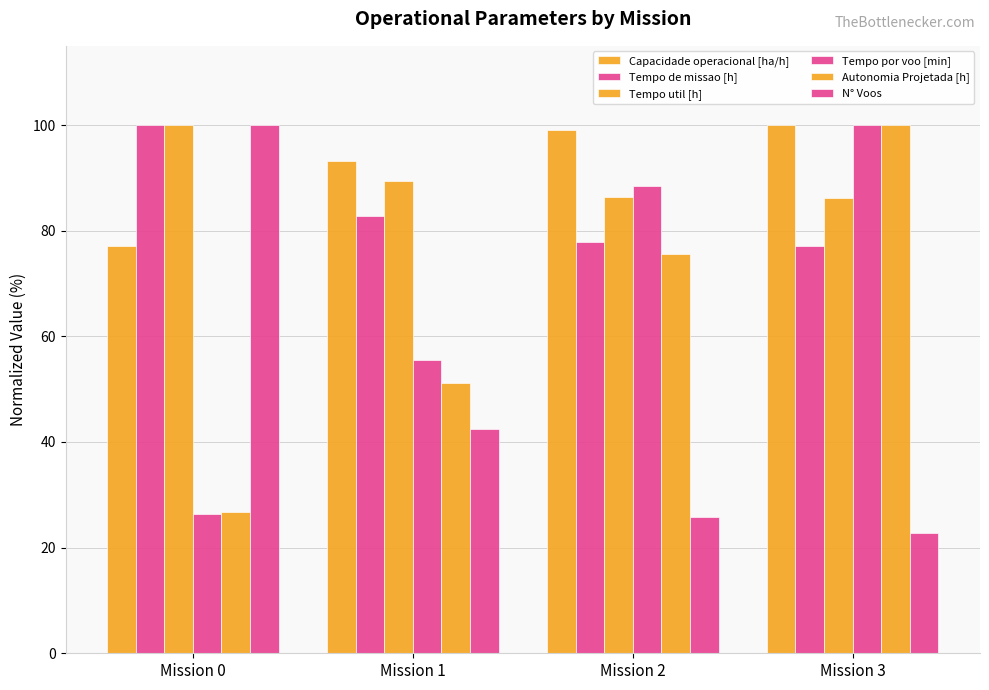

Between Mission 3 and Mission 1, which is larger?

Mission 3